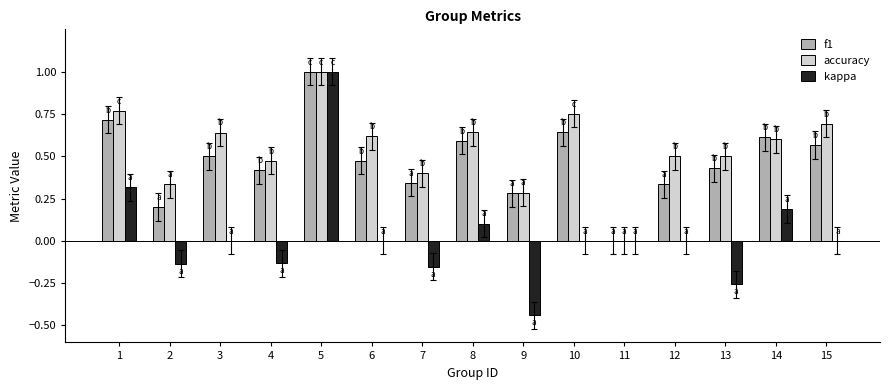

Which series has the largest total across all categories?

accuracy